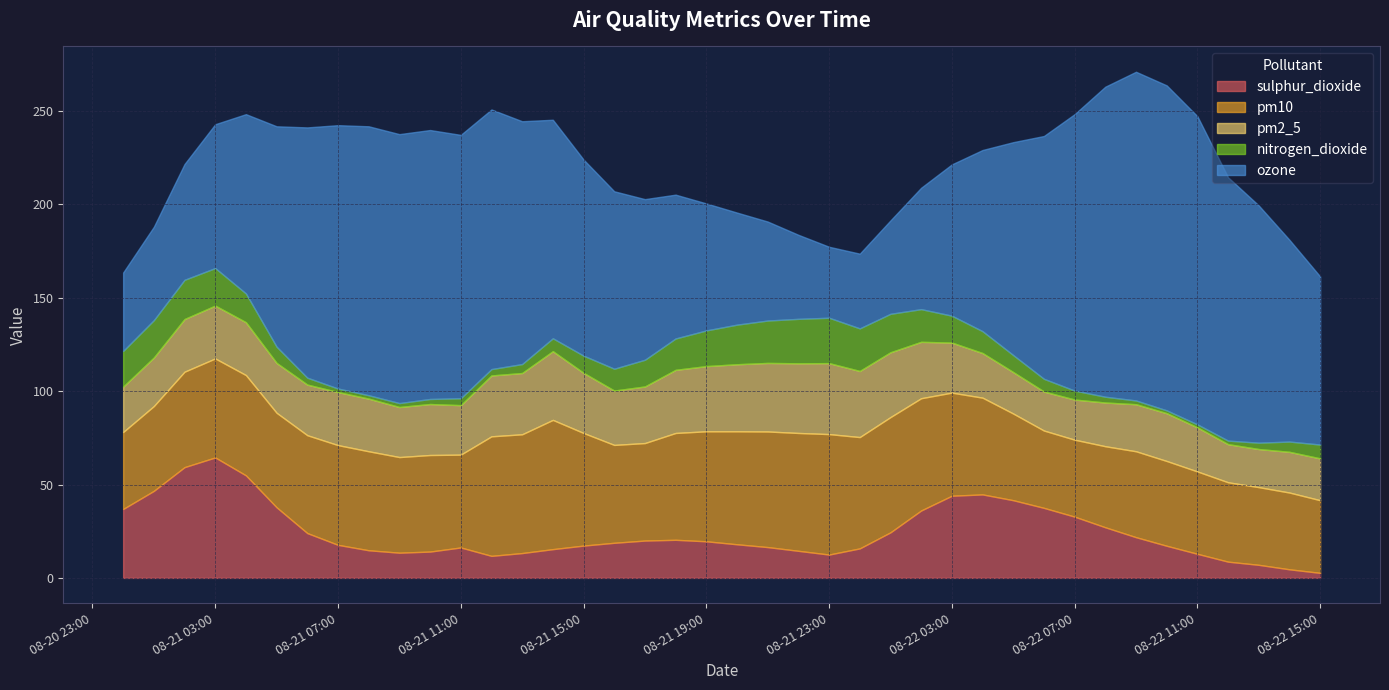

Rank the series at 2024-08-21 22:00 from lowest to highest value.

sulphur_dioxide, nitrogen_dioxide, pm2_5, ozone, pm10